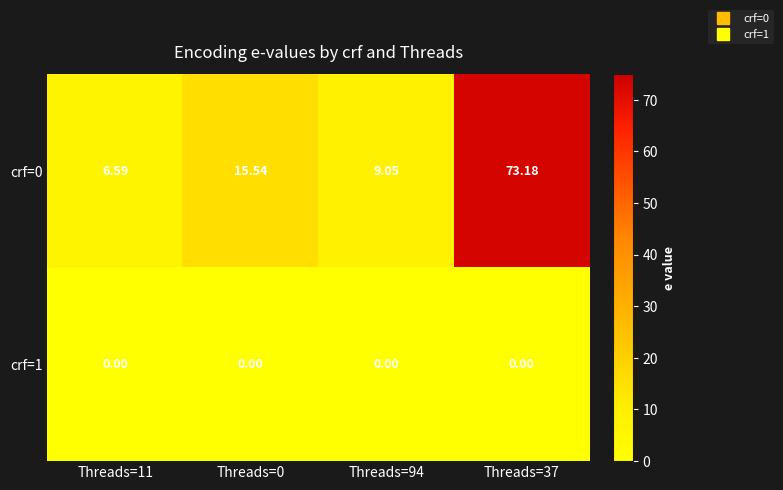

Is the value of crf=0 at Threads=0 greater than the value of crf=1 at Threads=11?

Yes